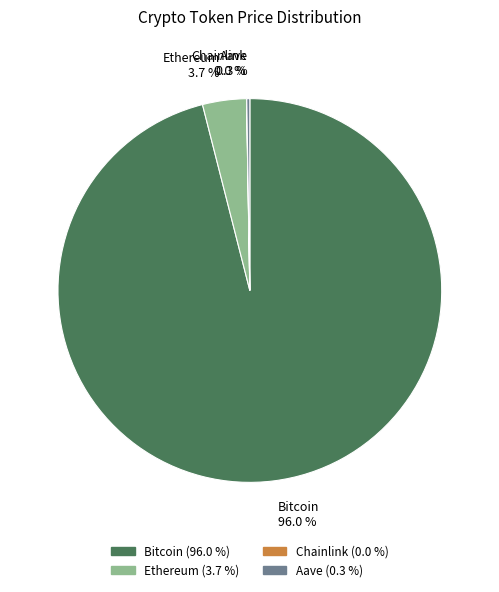

What is the largest slice in the pie chart?

Bitcoin